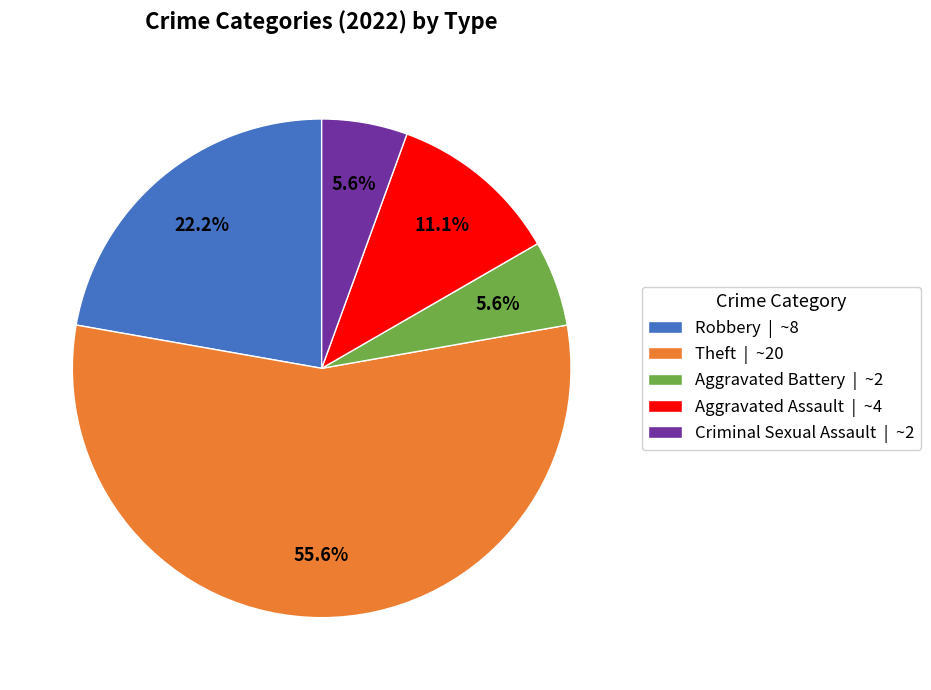

How many segments does this pie chart have?

5